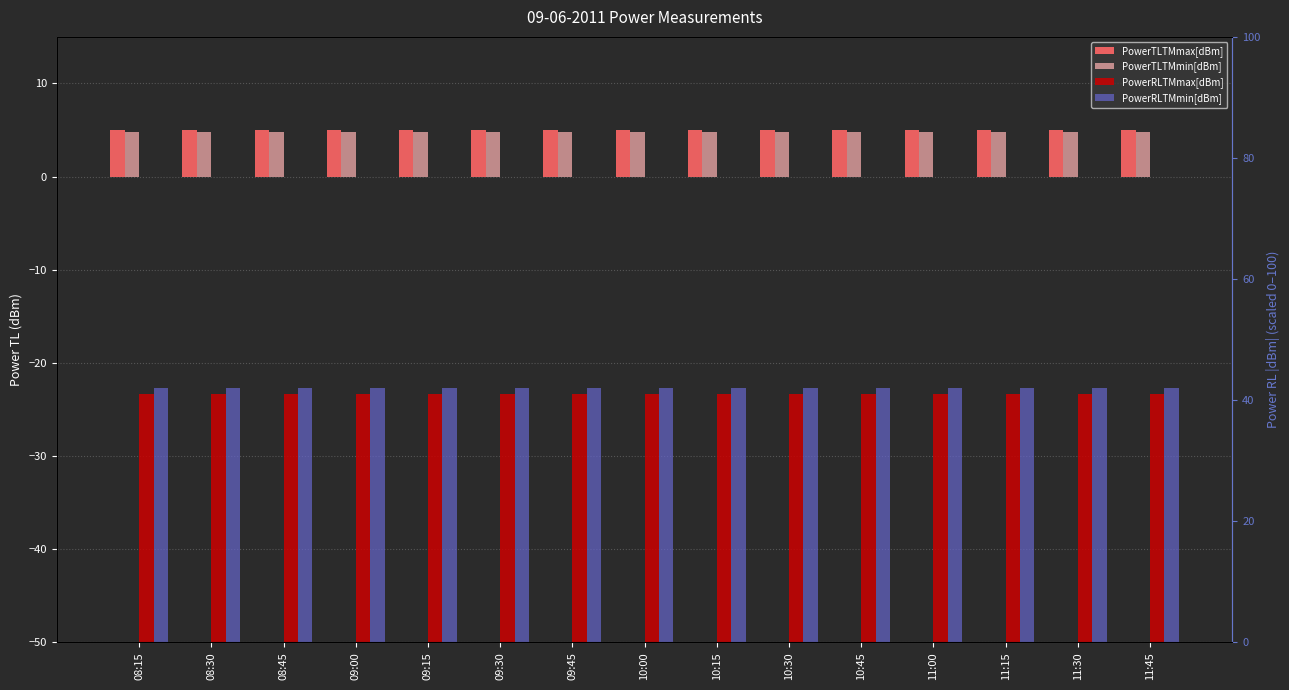

What is the value of the PowerTLTMmin[dBm] bar at the 10th from the left?

4.8